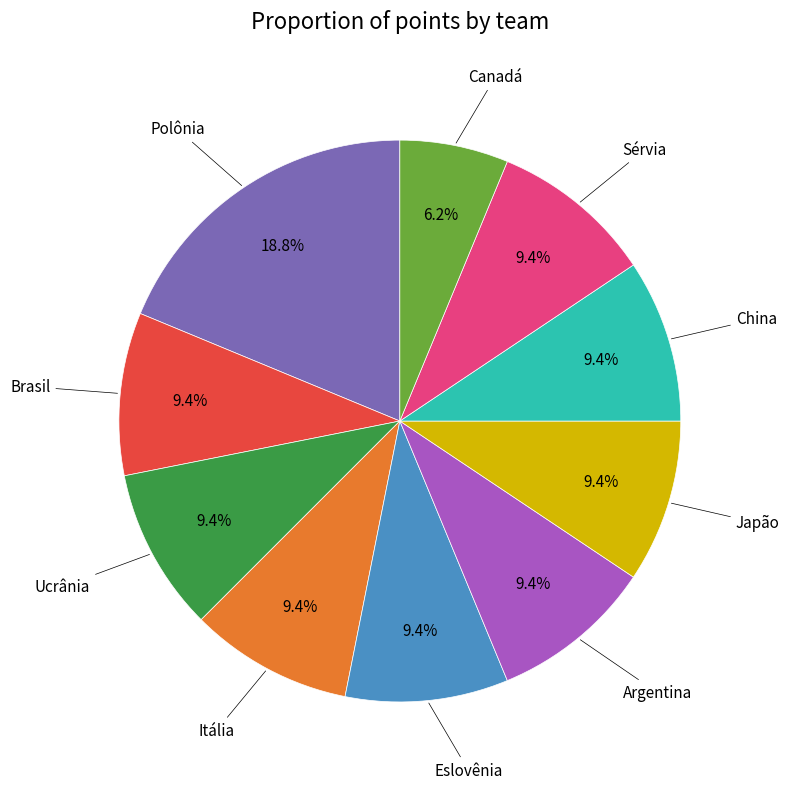

Is there a majority slice in this chart?

No